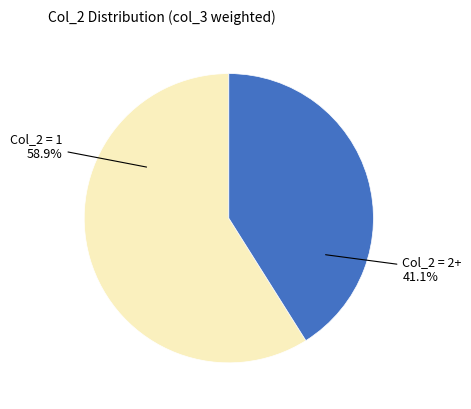

Does any single category account for the majority?

Yes